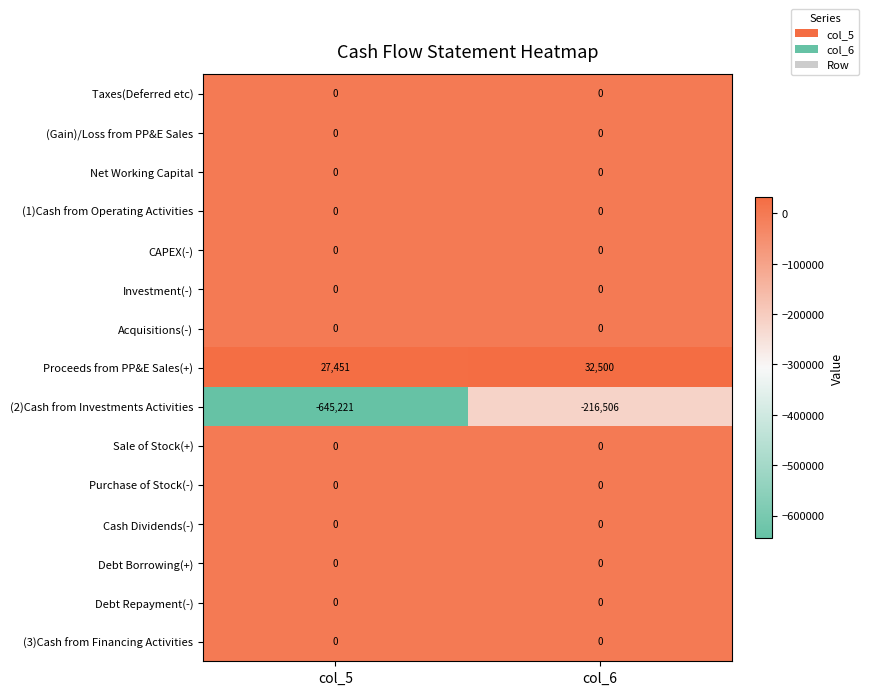

Reading left to right, list all the values displayed in this chart.

Taxes(Deferred etc): 0	0
(Gain)/Loss from PP&E Sales: 0	0
Net Working Capital: 0	0
(1)Cash from Operating Activities: 0	0
CAPEX(-): 0	0
Investment(-): 0	0
Acquisitions(-): 0	0
Proceeds from PP&E Sales(+): 27451	32500
(2)Cash from Investments Activities: -645221	-216506
Sale of Stock(+): 0	0
Purchase of Stock(-): 0	0
Cash Dividends(-): 0	0
Debt Borrowing(+): 0	0
Debt Repayment(-): 0	0
(3)Cash from Financing Activities: 0	0